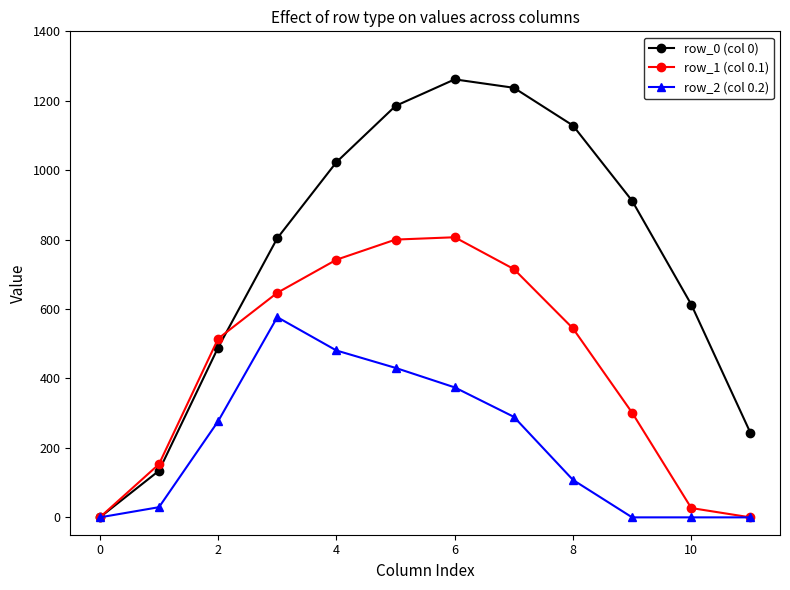

How many distinct data groups are displayed?

3